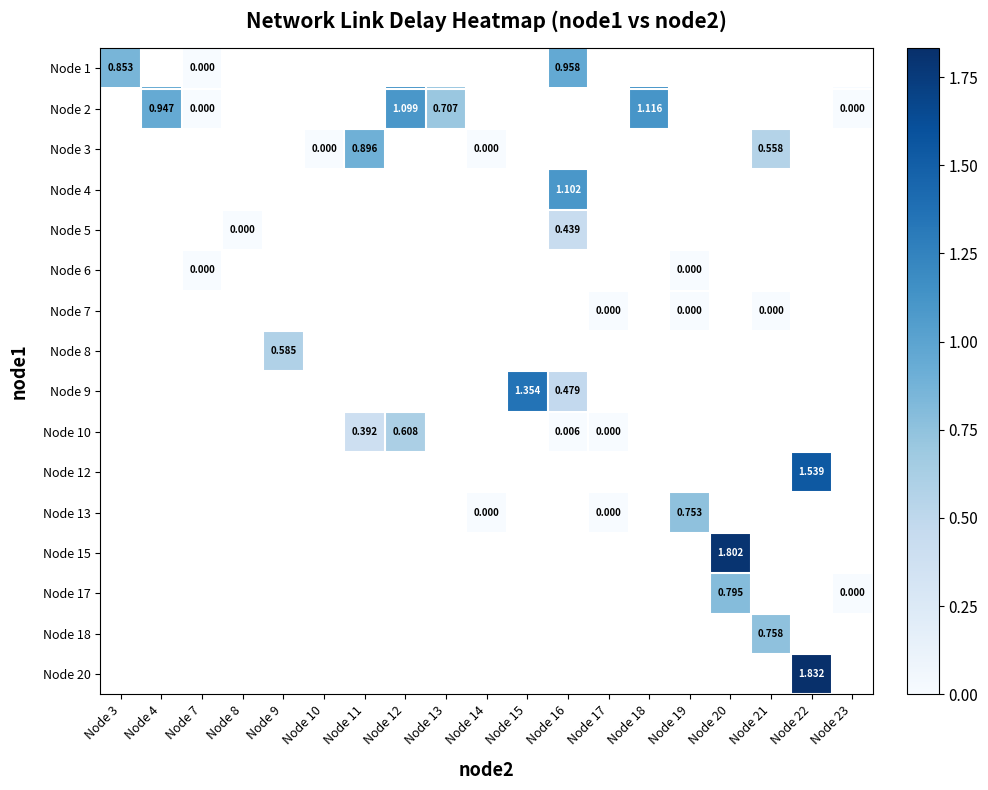

What is the maximum value shown in the chart?

1.8